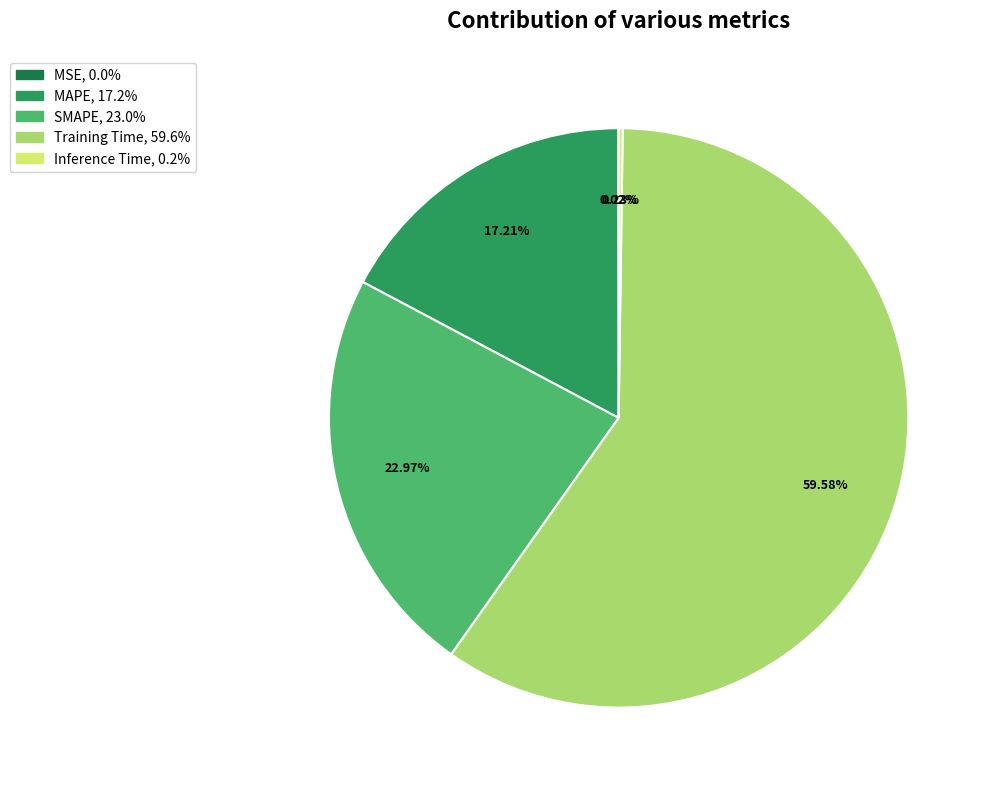

What is the largest slice in the pie chart?

Training Time